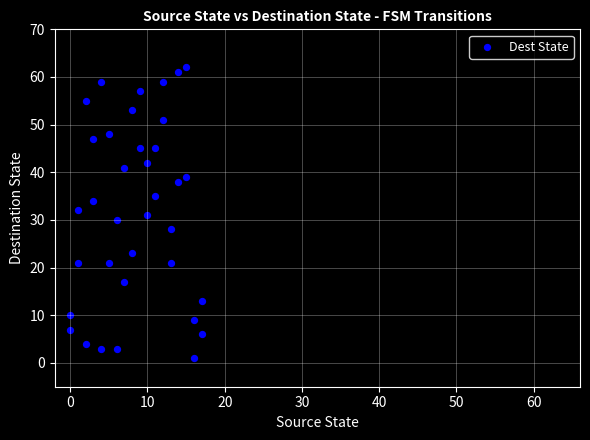

What is the range of X values (max minus min)?

17